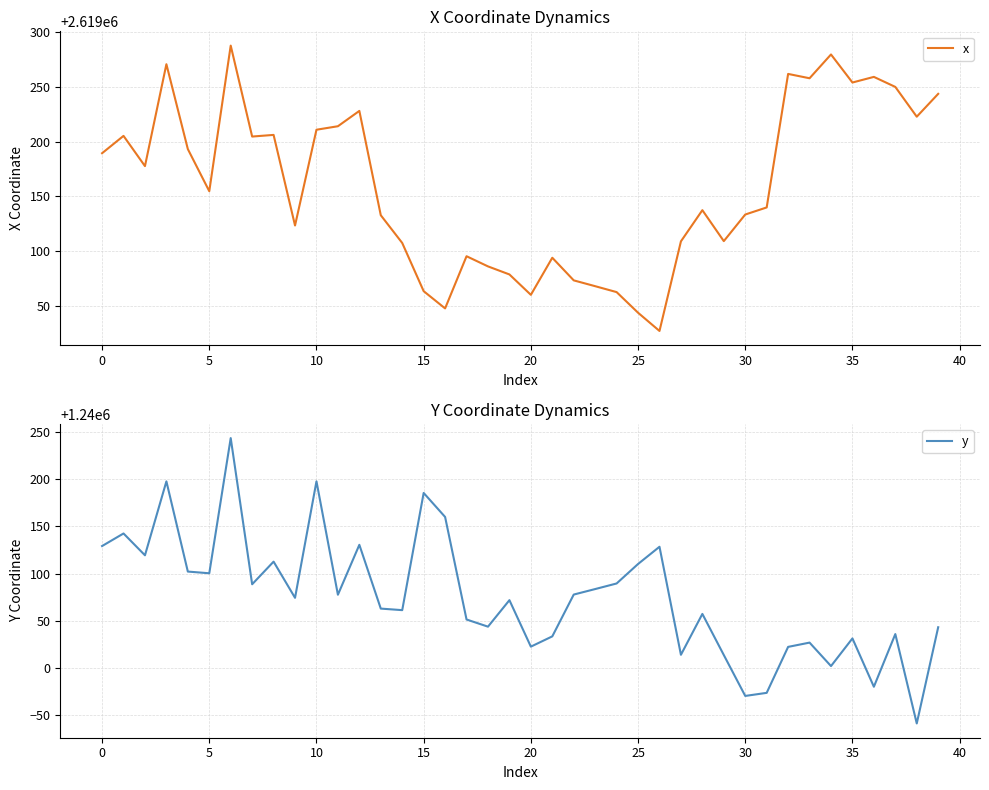

True or false: x and y cross at least once.

False